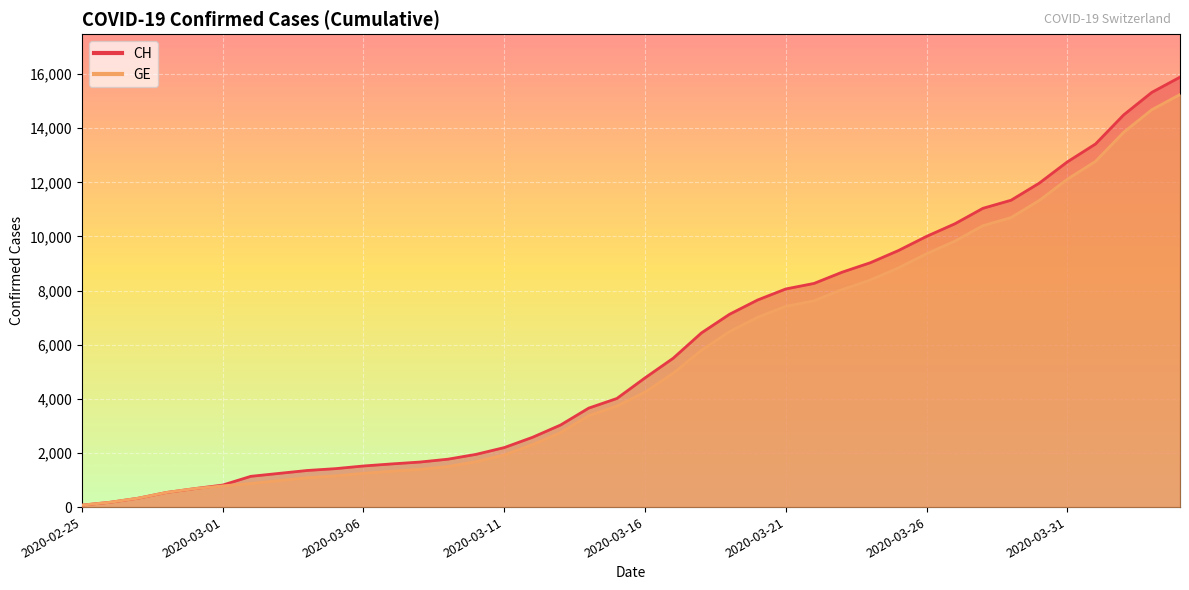

True or false: CH has a value of 345 at 2020-02-29.

False